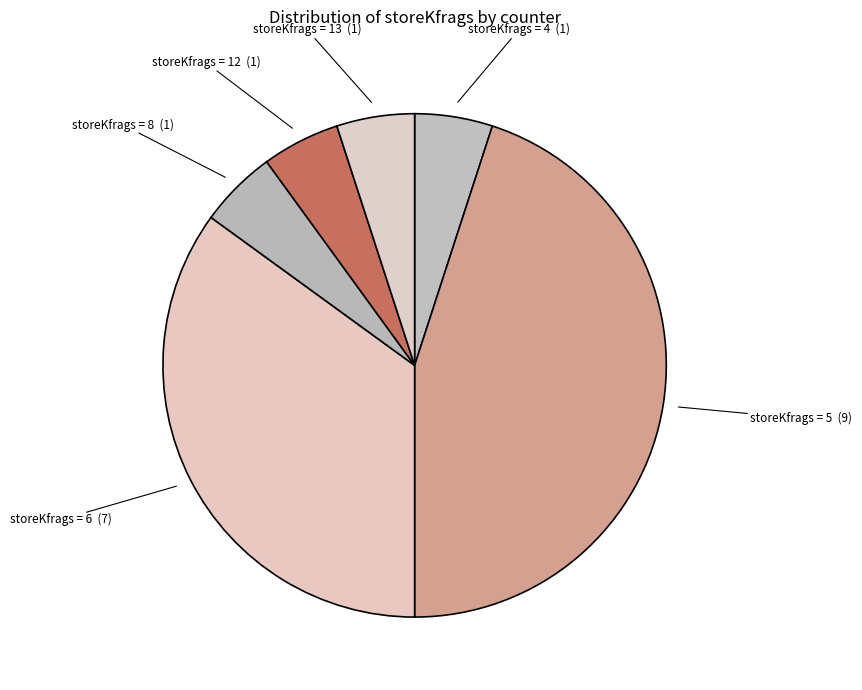

Which category has the biggest portion of the pie?

storeKfrags = 5